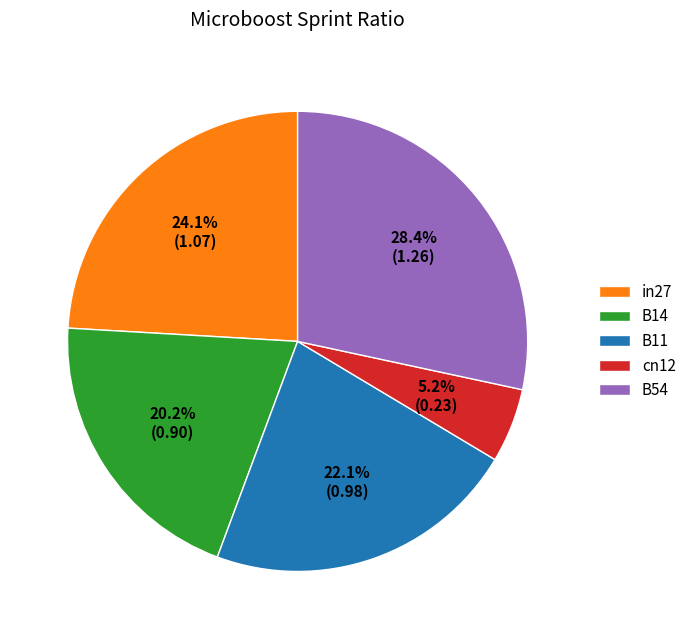

To the nearest percent, what is the difference between the largest and smallest slice percentages?

23%